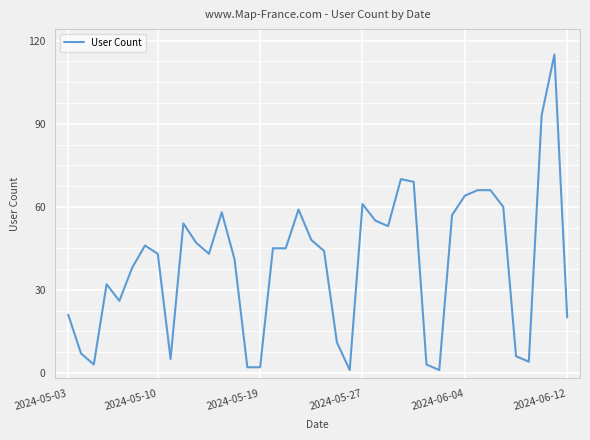

What is the greatest value displayed?

115